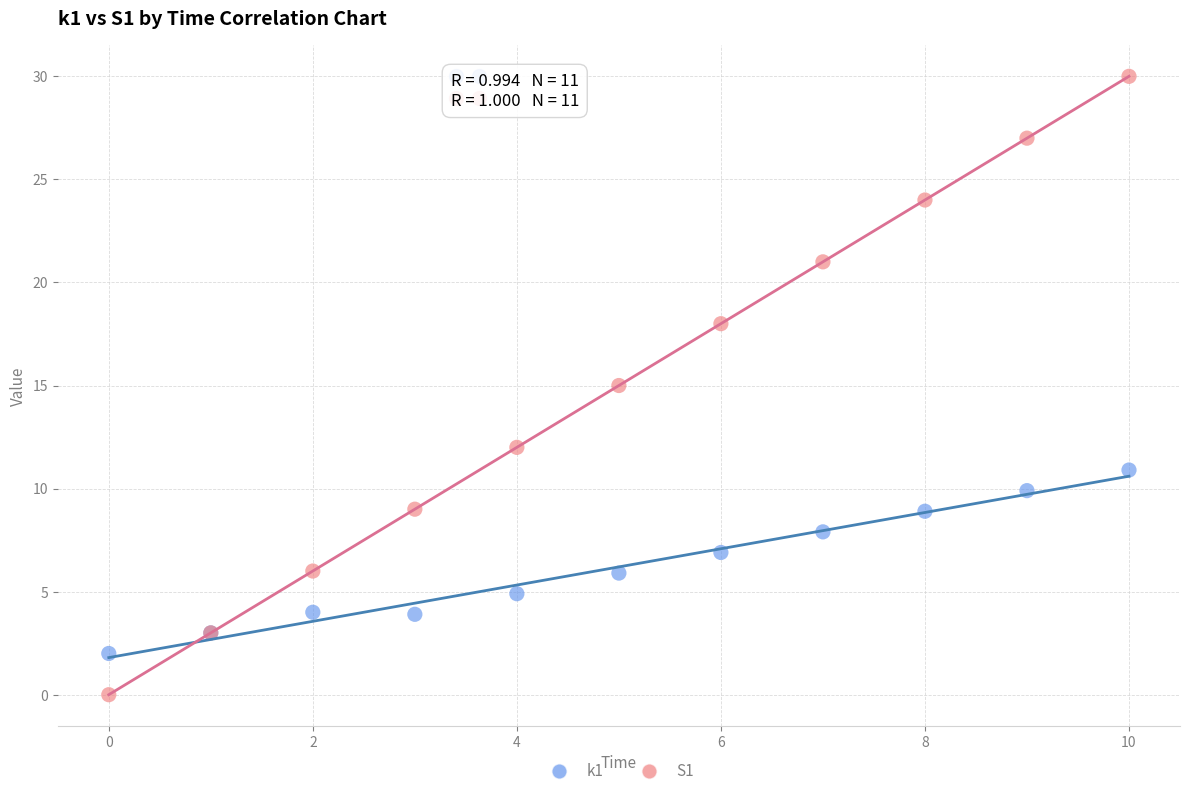

Which series has the largest Y range (max minus min)?

S1